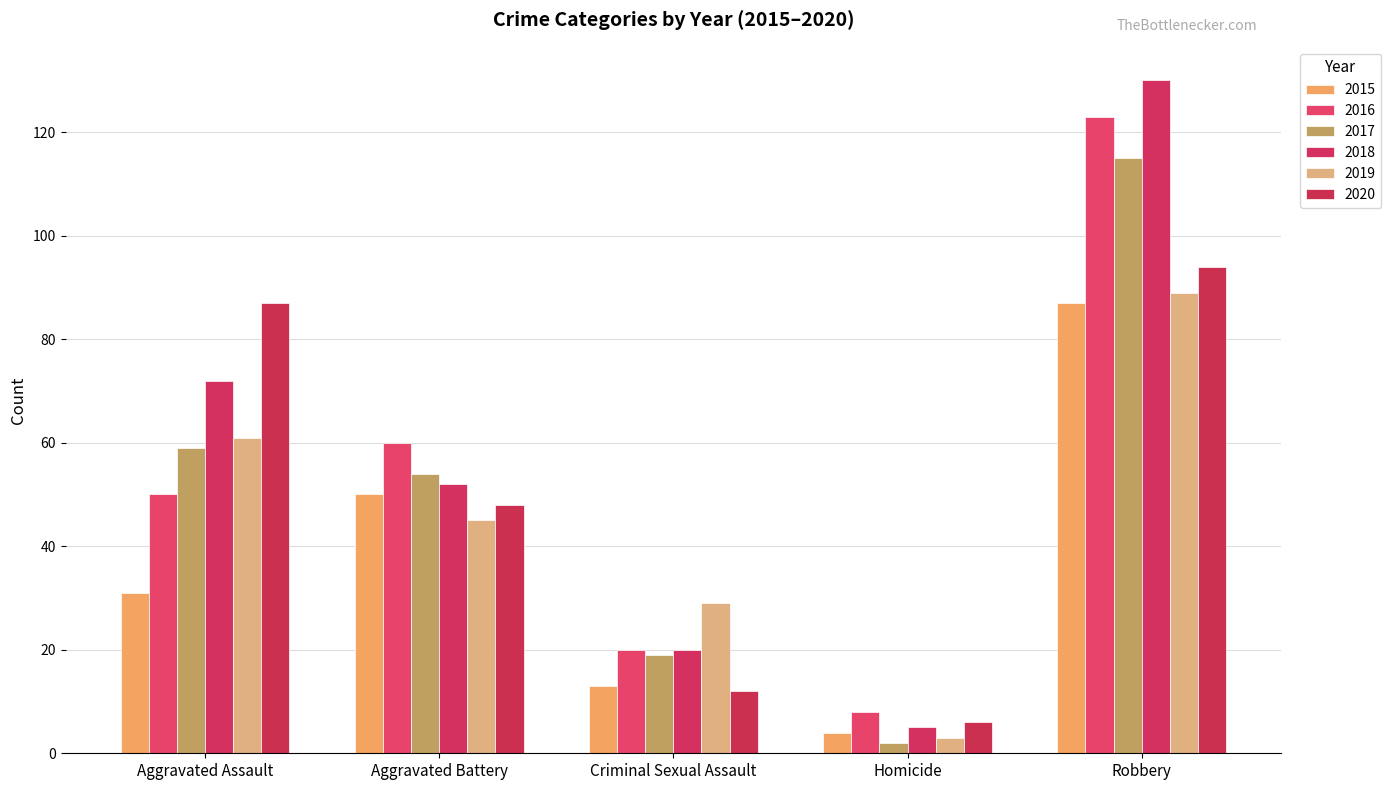

What is the difference between the 2017 values at Aggravated Battery and Criminal Sexual Assault?

35